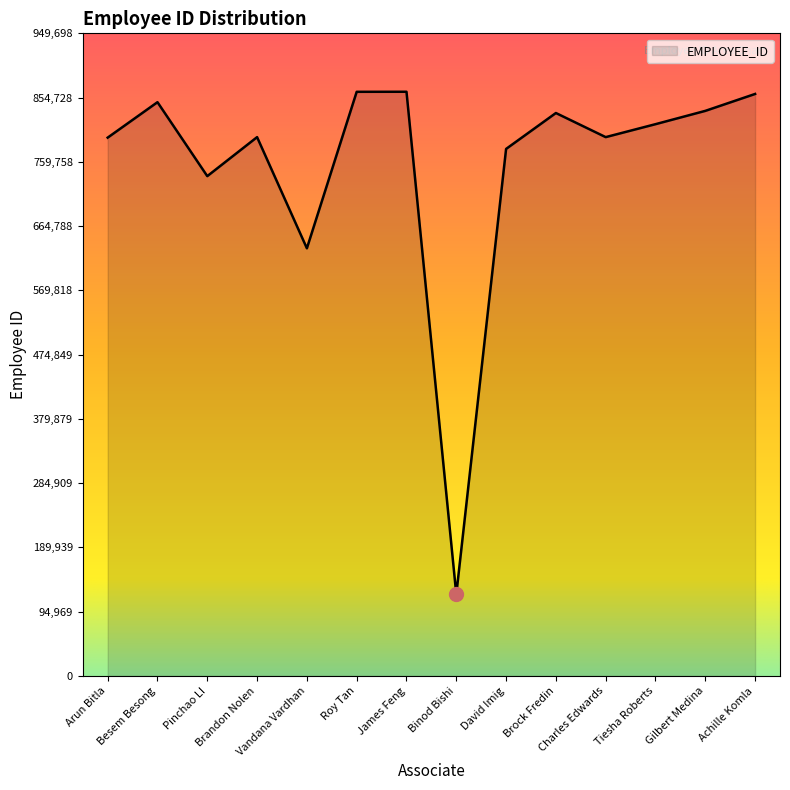

What is the change in value from Binod Bishi to David Imig?

+658333